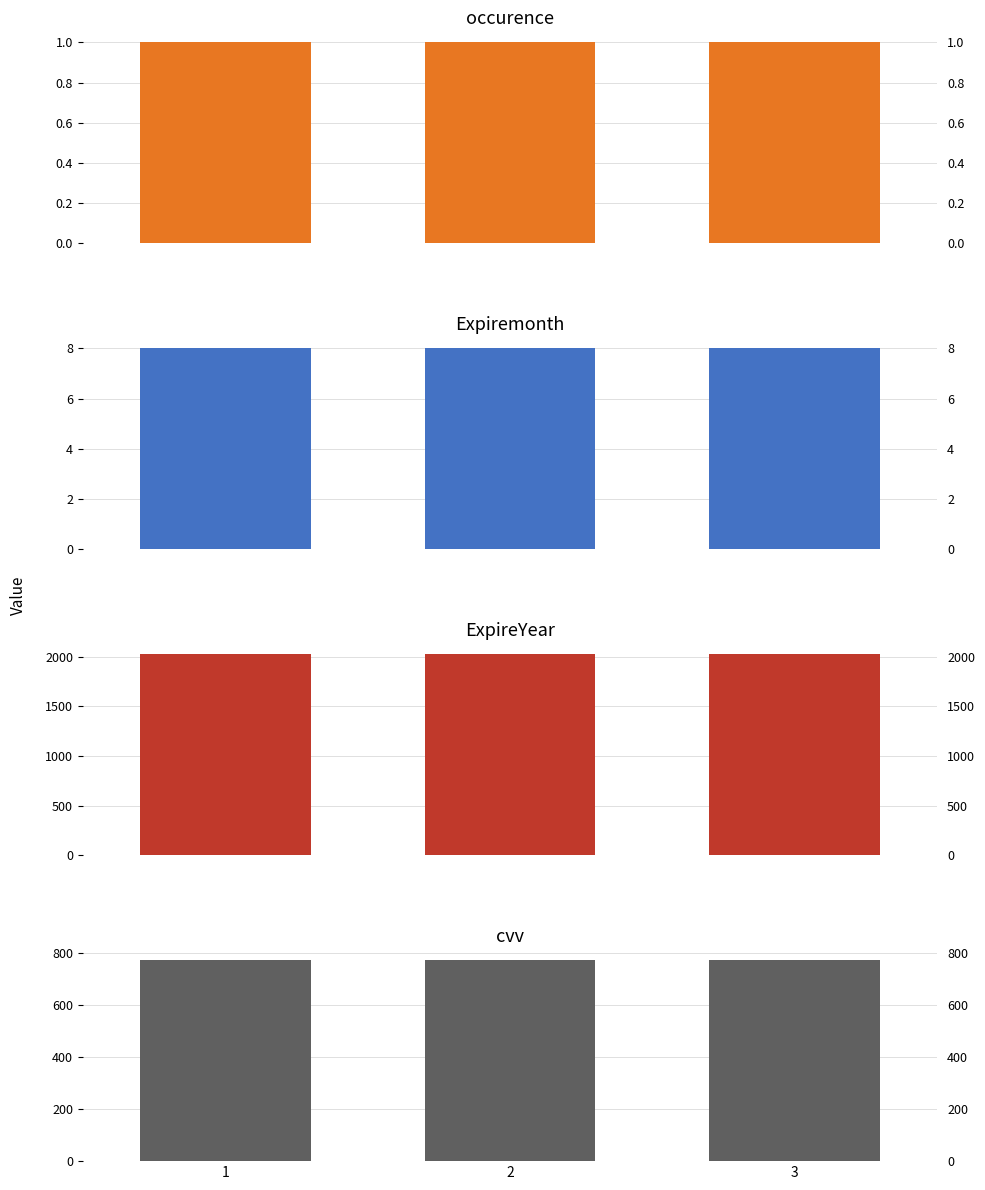

At which category is the sum across all series the highest?

1